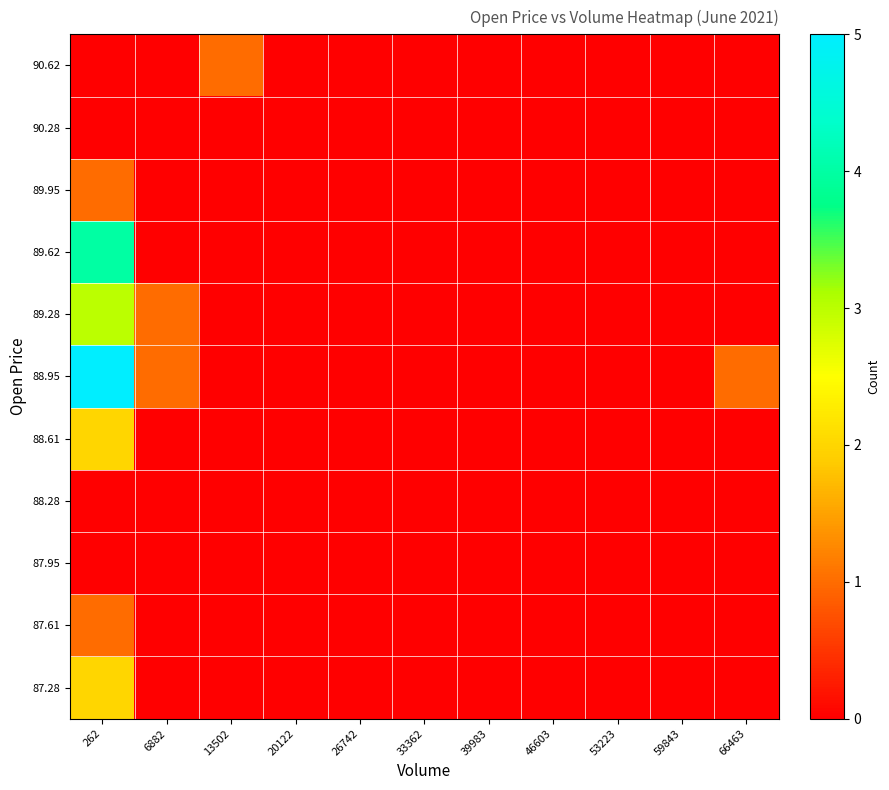

Which series has the largest total across all categories?

88.95